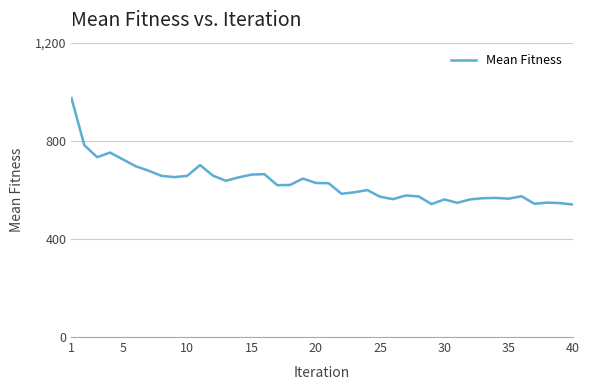

What is the maximum value shown in the chart?

974